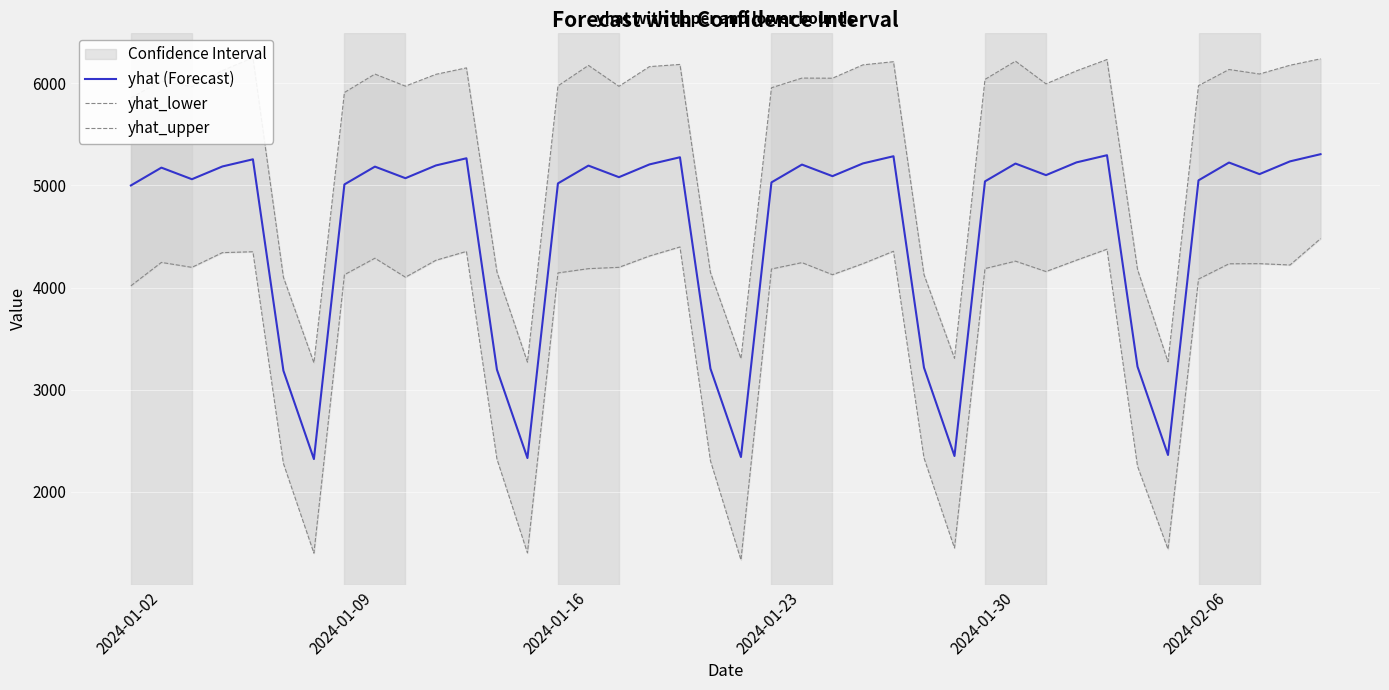

What is the maximum value for yhat (Forecast)?

5305.8